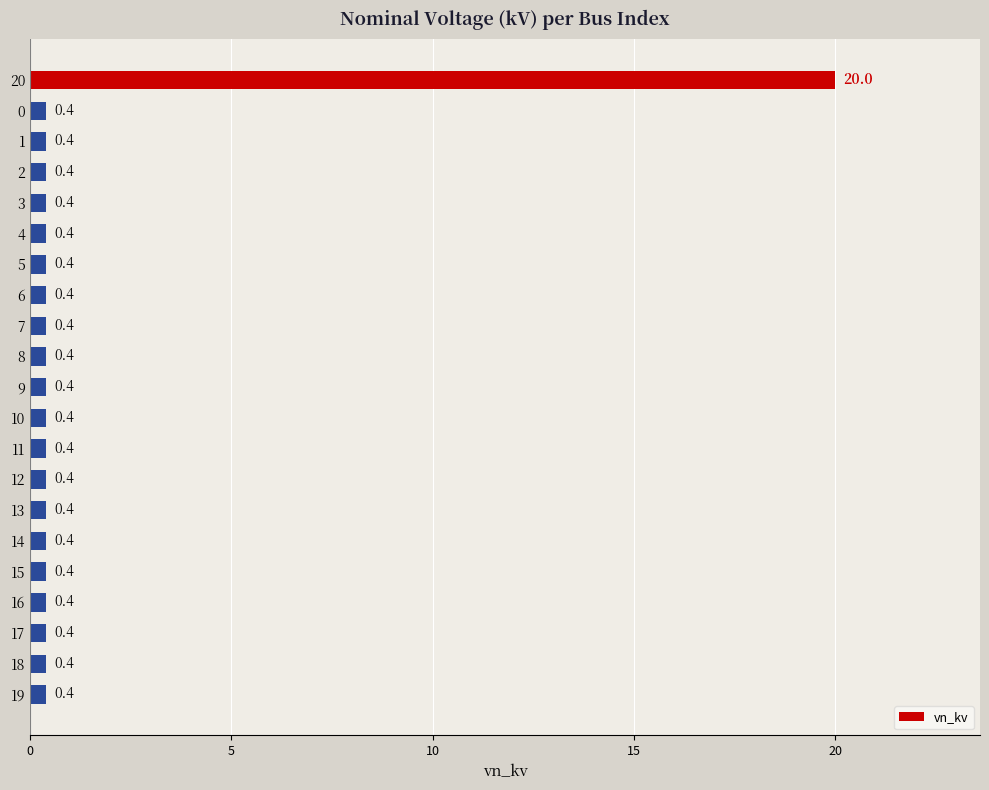

What is the change in value from 20 to 5?

-19.6